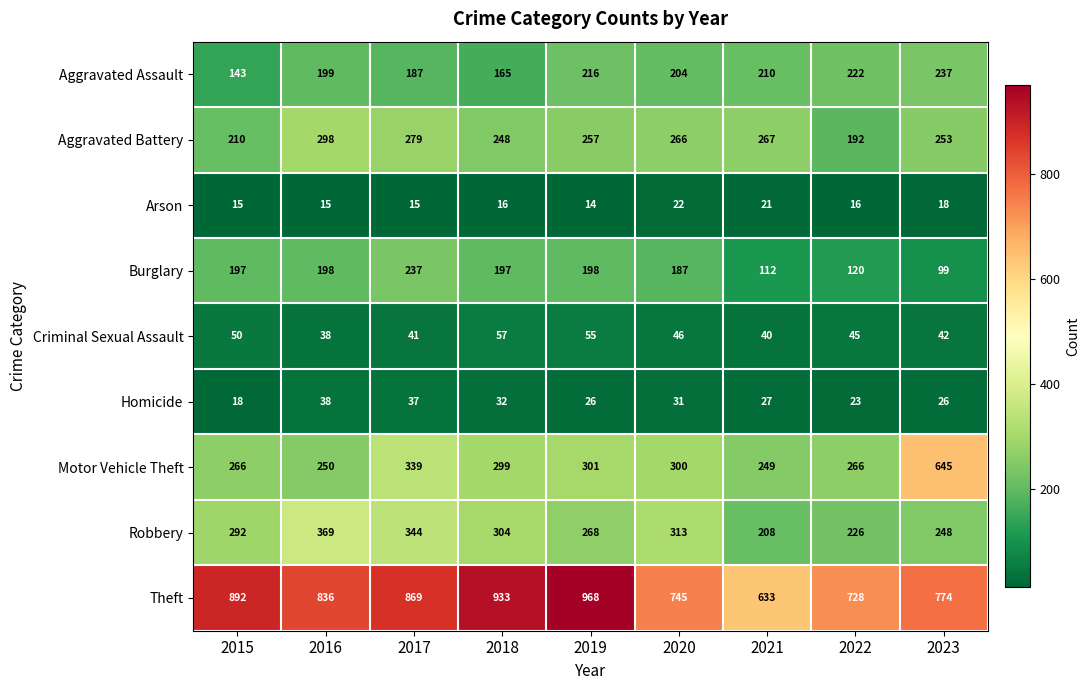

Which series has the largest total across all categories?

Theft